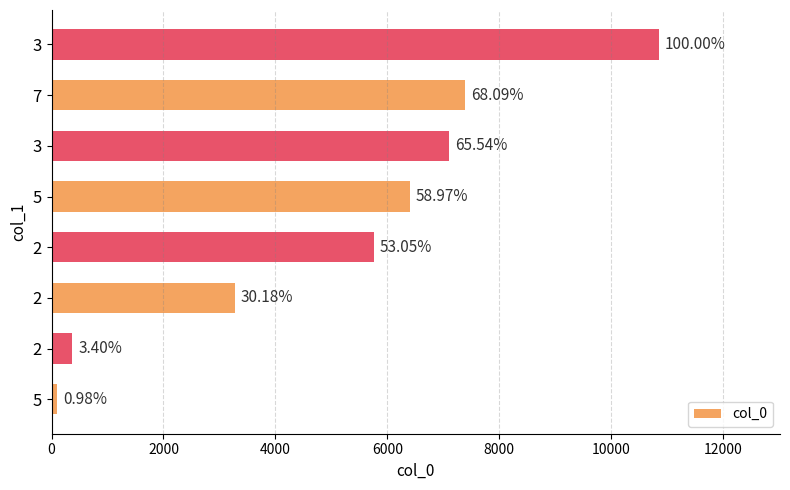

Does the chart contain any negative values?

No